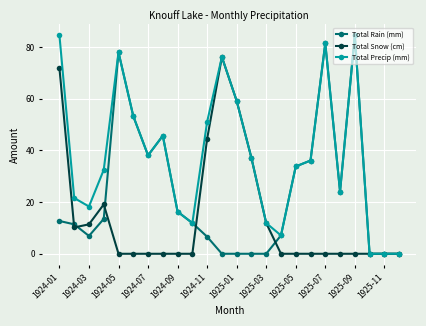

What is the maximum value for Total Precip (mm)?

84.6